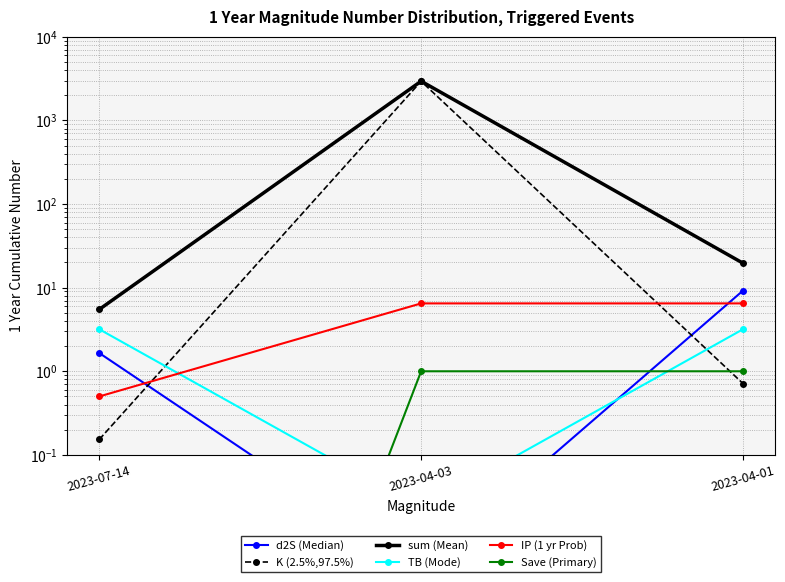

Count the number of categories in the chart.

3